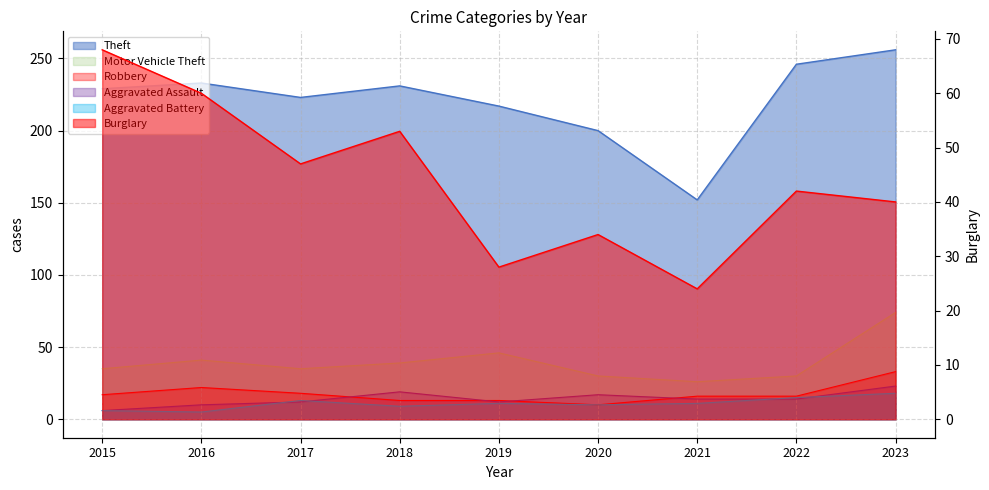

Reading left to right, what are all the values shown in this chart?

Theft: 2015=229	2016=233	2017=223	2018=231	2019=217	2020=200	2021=152	2022=246	2023=256
Burglary: 2015=68	2016=60	2017=47	2018=53	2019=28	2020=34	2021=24	2022=42	2023=40
Motor Vehicle Theft: 2015=35	2016=41	2017=35	2018=39	2019=46	2020=30	2021=26	2022=30	2023=74
Robbery: 2015=17	2016=22	2017=18	2018=13	2019=13	2020=10	2021=16	2022=16	2023=33
Aggravated Assault: 2015=6	2016=10	2017=12	2018=19	2019=12	2020=17	2021=14	2022=14	2023=23
Aggravated Battery: 2015=6	2016=5	2017=13	2018=9	2019=11	2020=10	2021=11	2022=15	2023=18